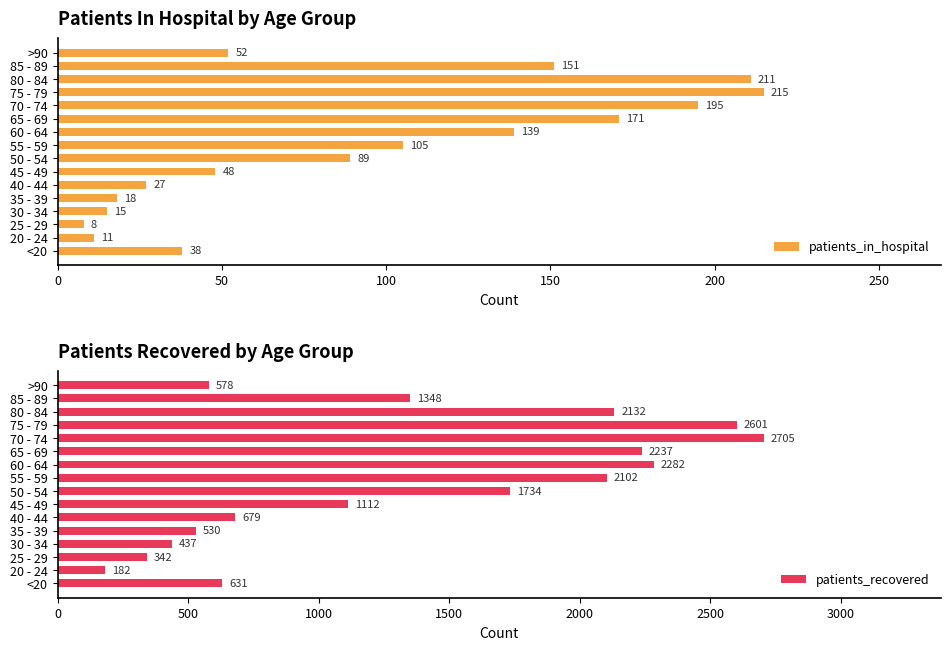

The value of patients_in_hospital at >90 is 74. True or false?

False